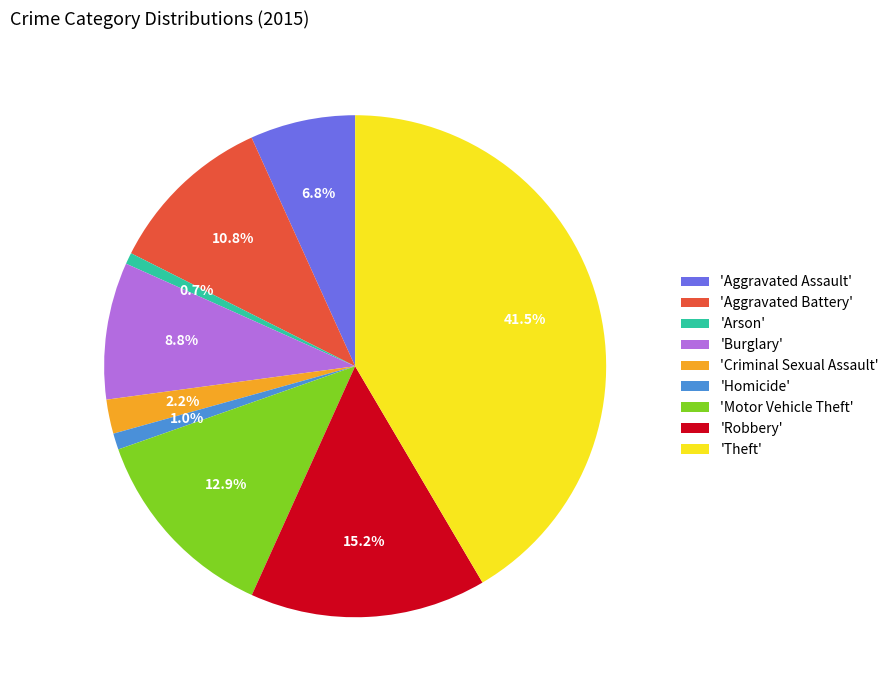

Is the sum of 'Burglary' and 'Aggravated Assault' greater than half?

No